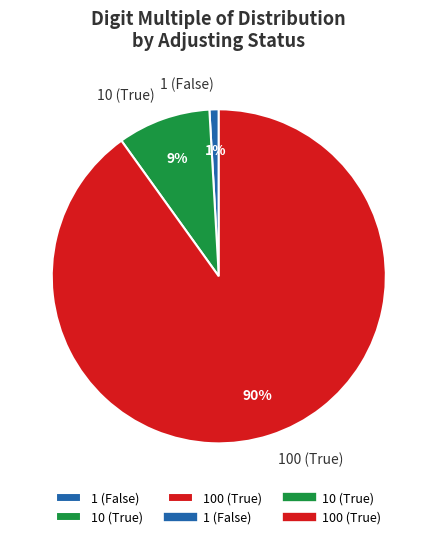

Do 100 (True) and 1 (False) together represent more than half of the pie?

Yes